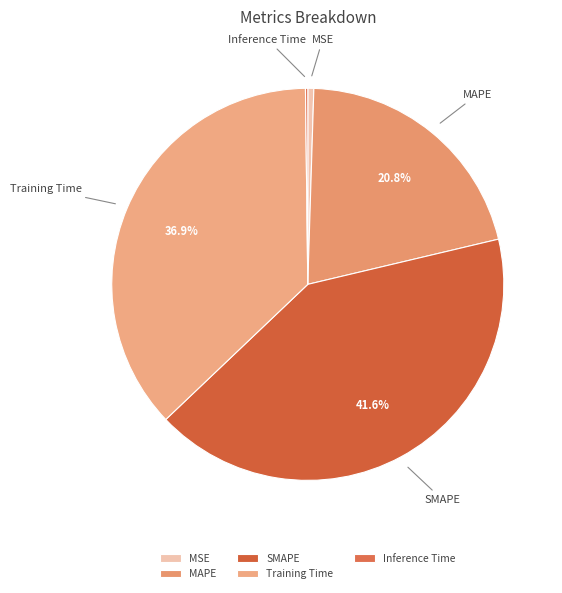

What portion of the pie excludes SMAPE?

58.4%